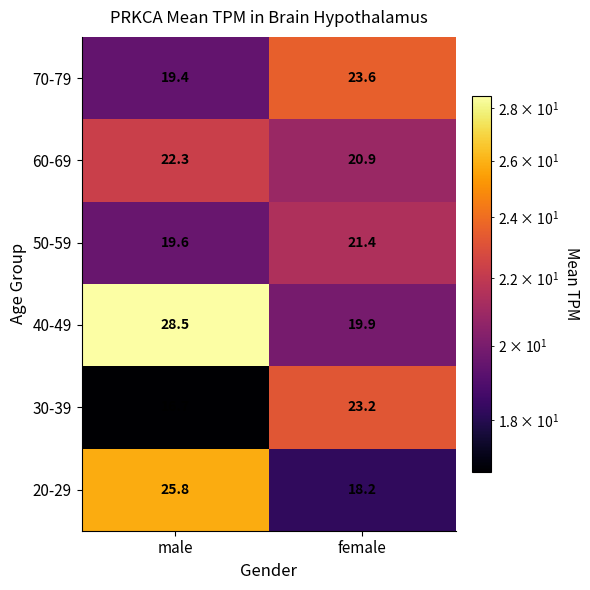

Is it true that 70-79 equals 36.9 at female?

False